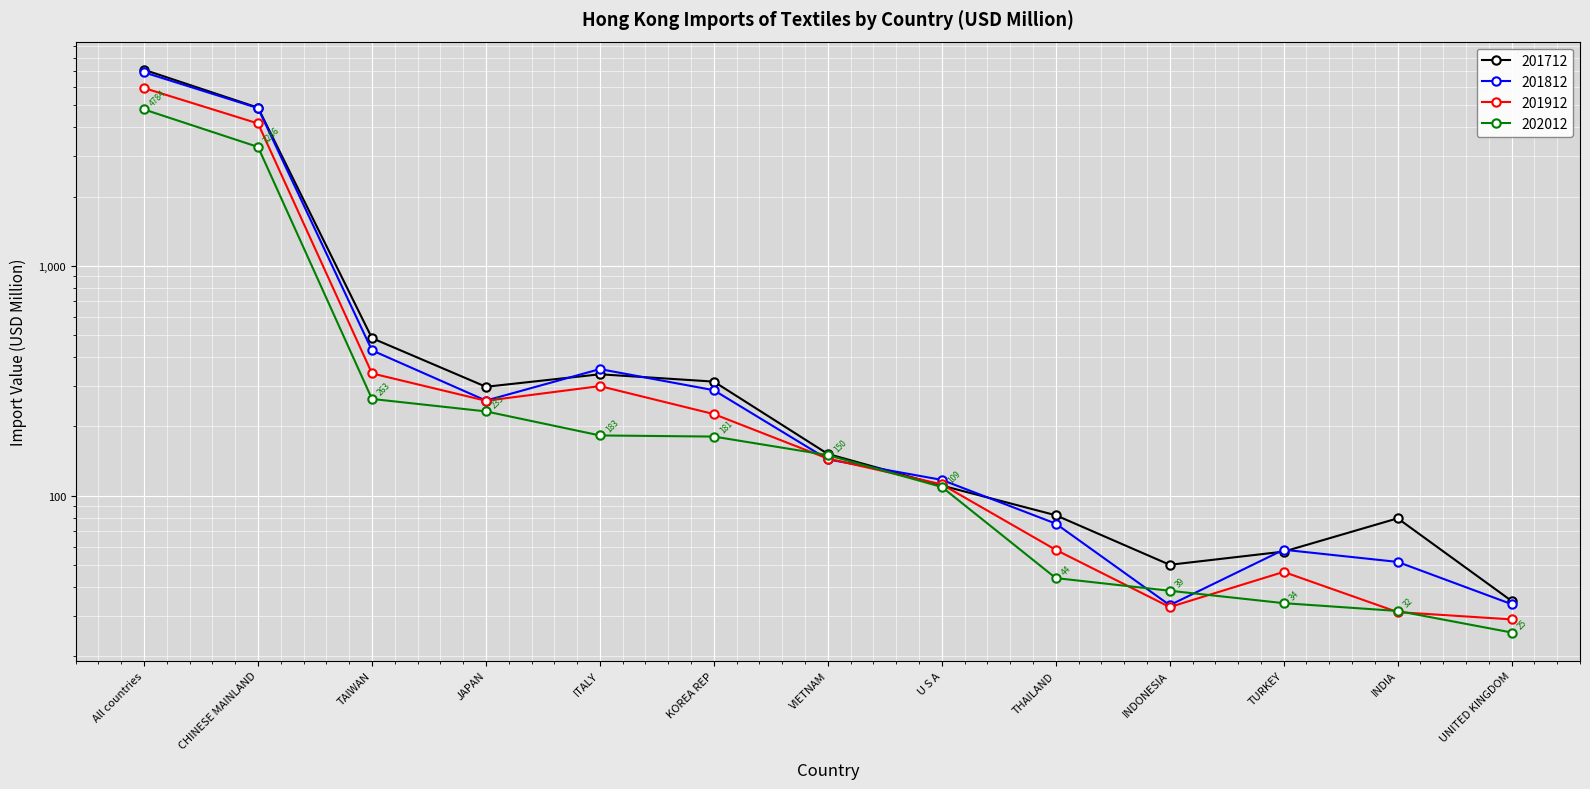

Is it true that 201712 equals 50.0 at INDONESIA?

True